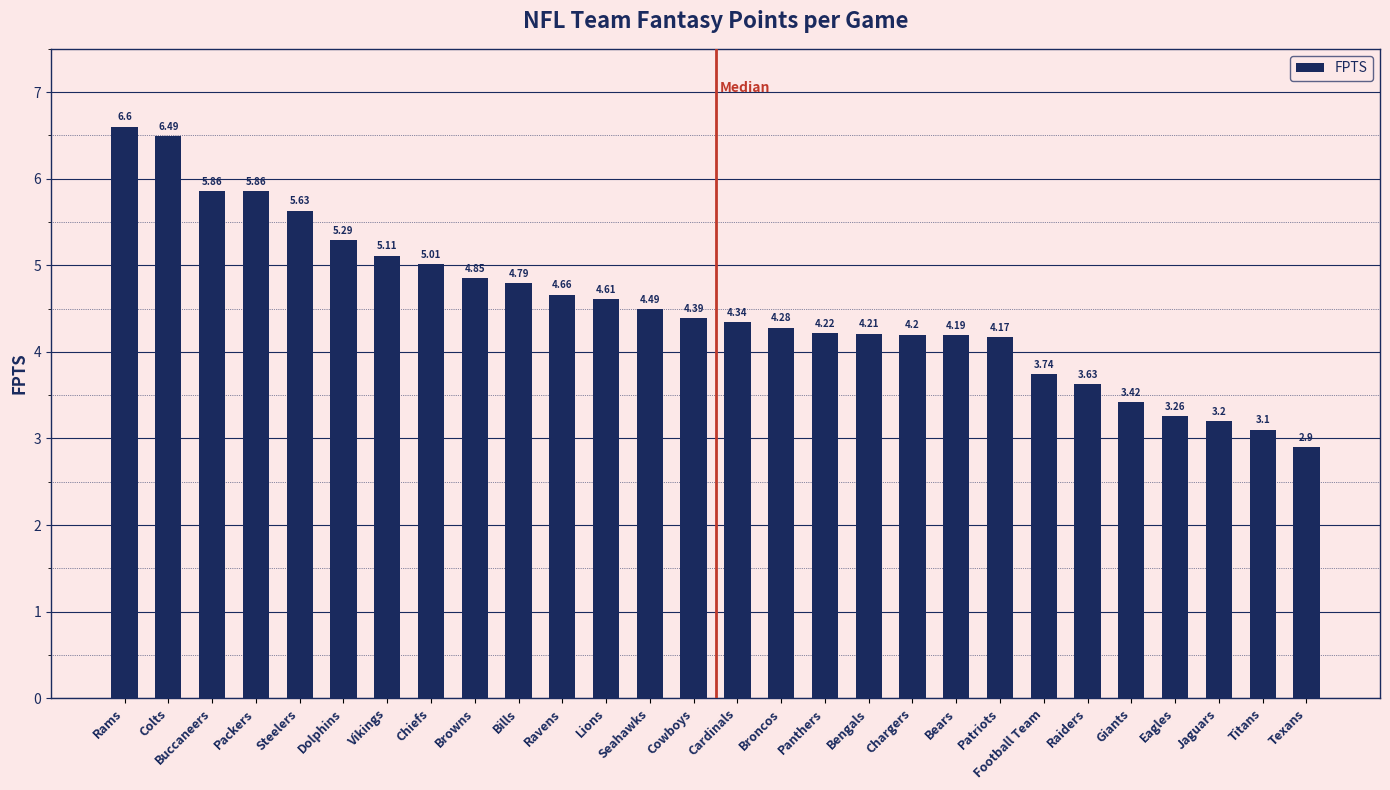

True or false: the data shows 2.6 at Patriots.

False